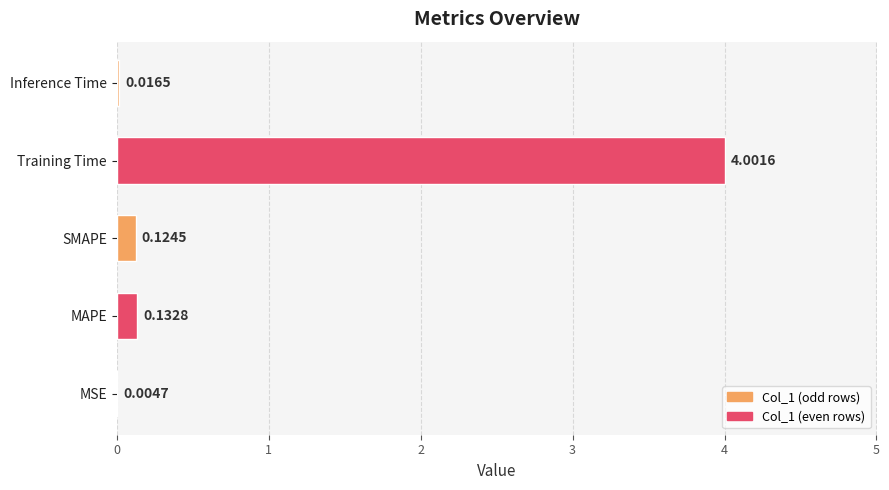

How many categories are shown in the chart?

5